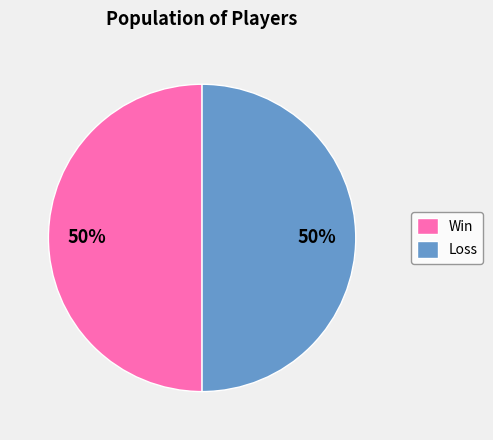

Approximately how many times larger is the value at Win compared to Loss?

1.0